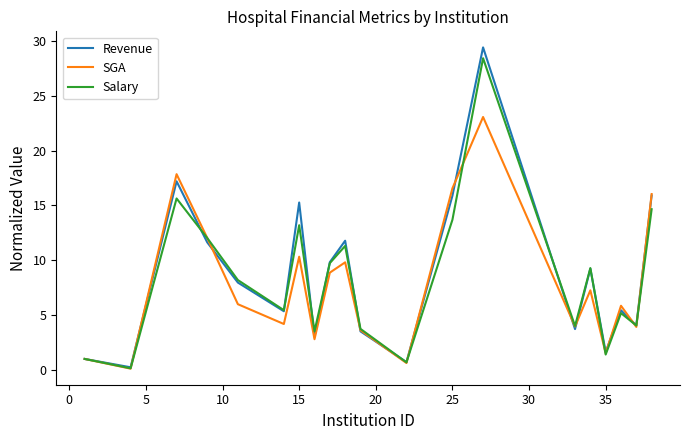

Which series has the largest total across all categories?

Revenue